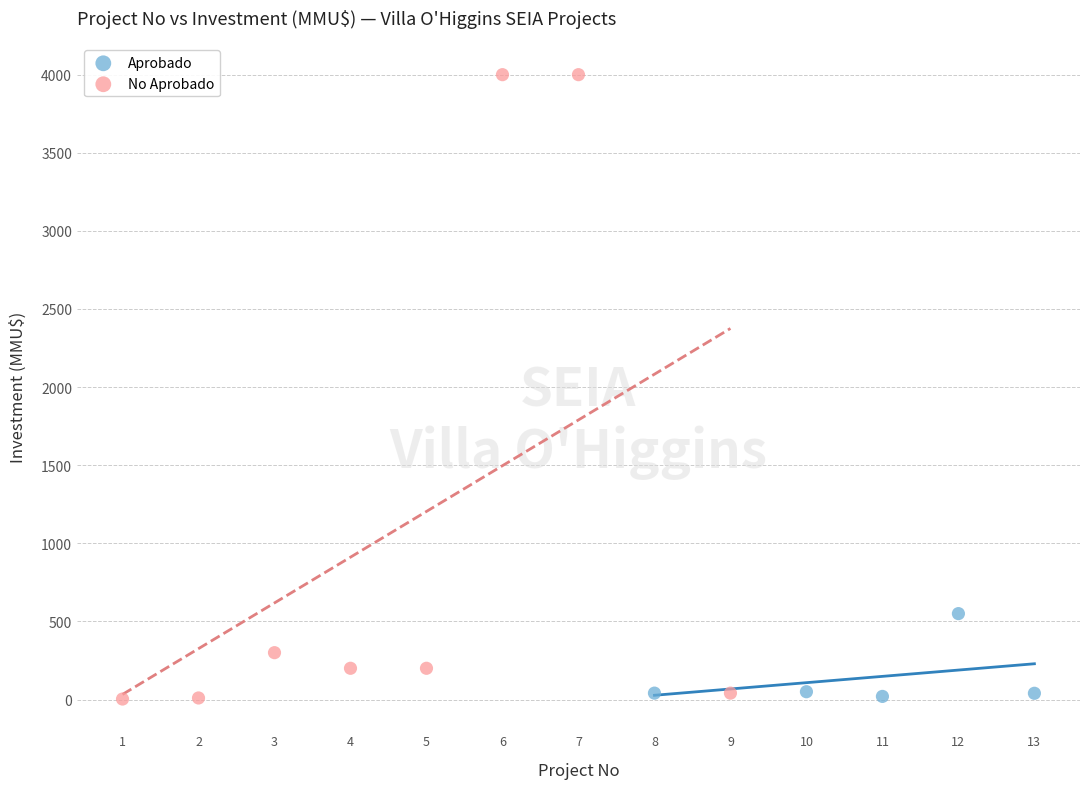

What are all the series names shown in the legend?

Aprobado, No Aprobado